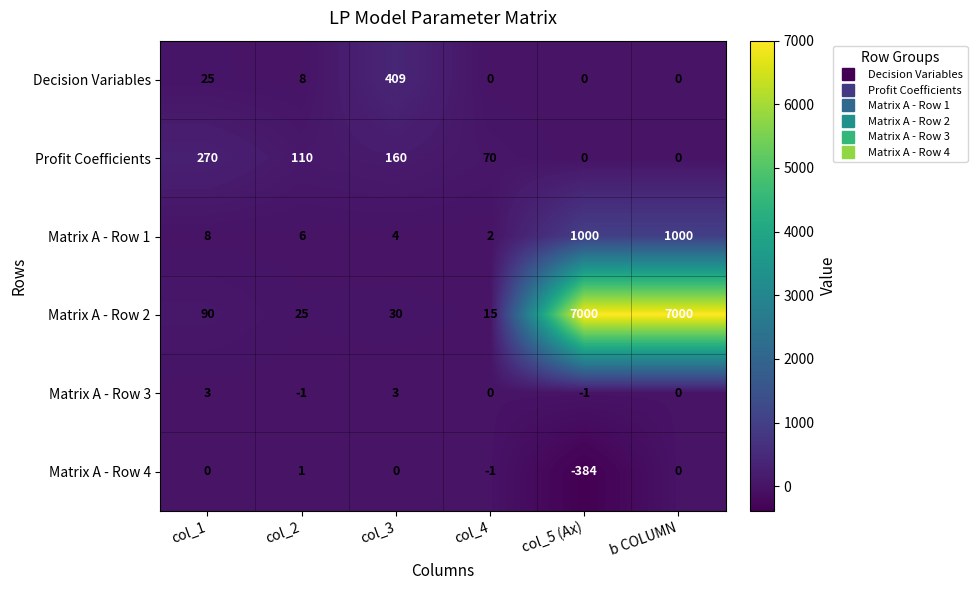

What is the total value across all series at b COLUMN?

8000